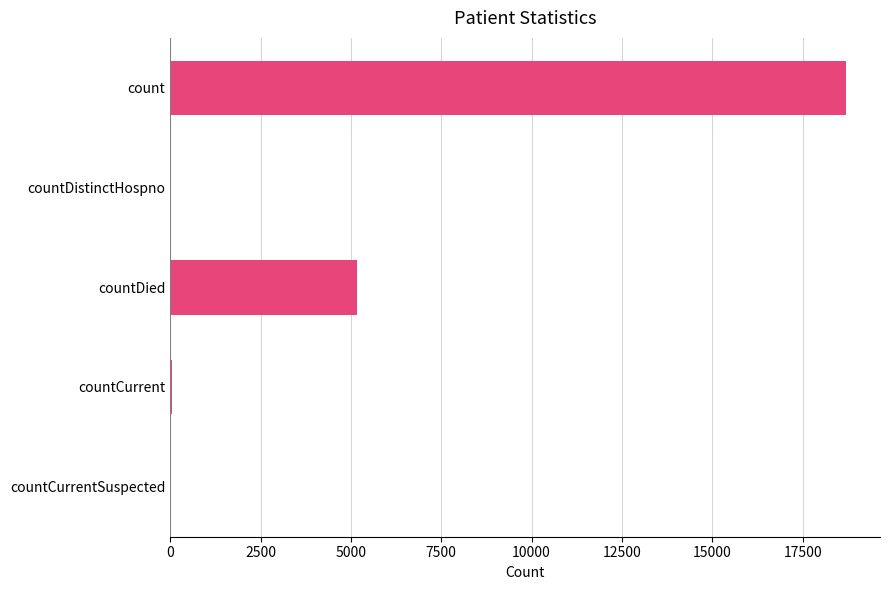

What is the sum of all values?

23962